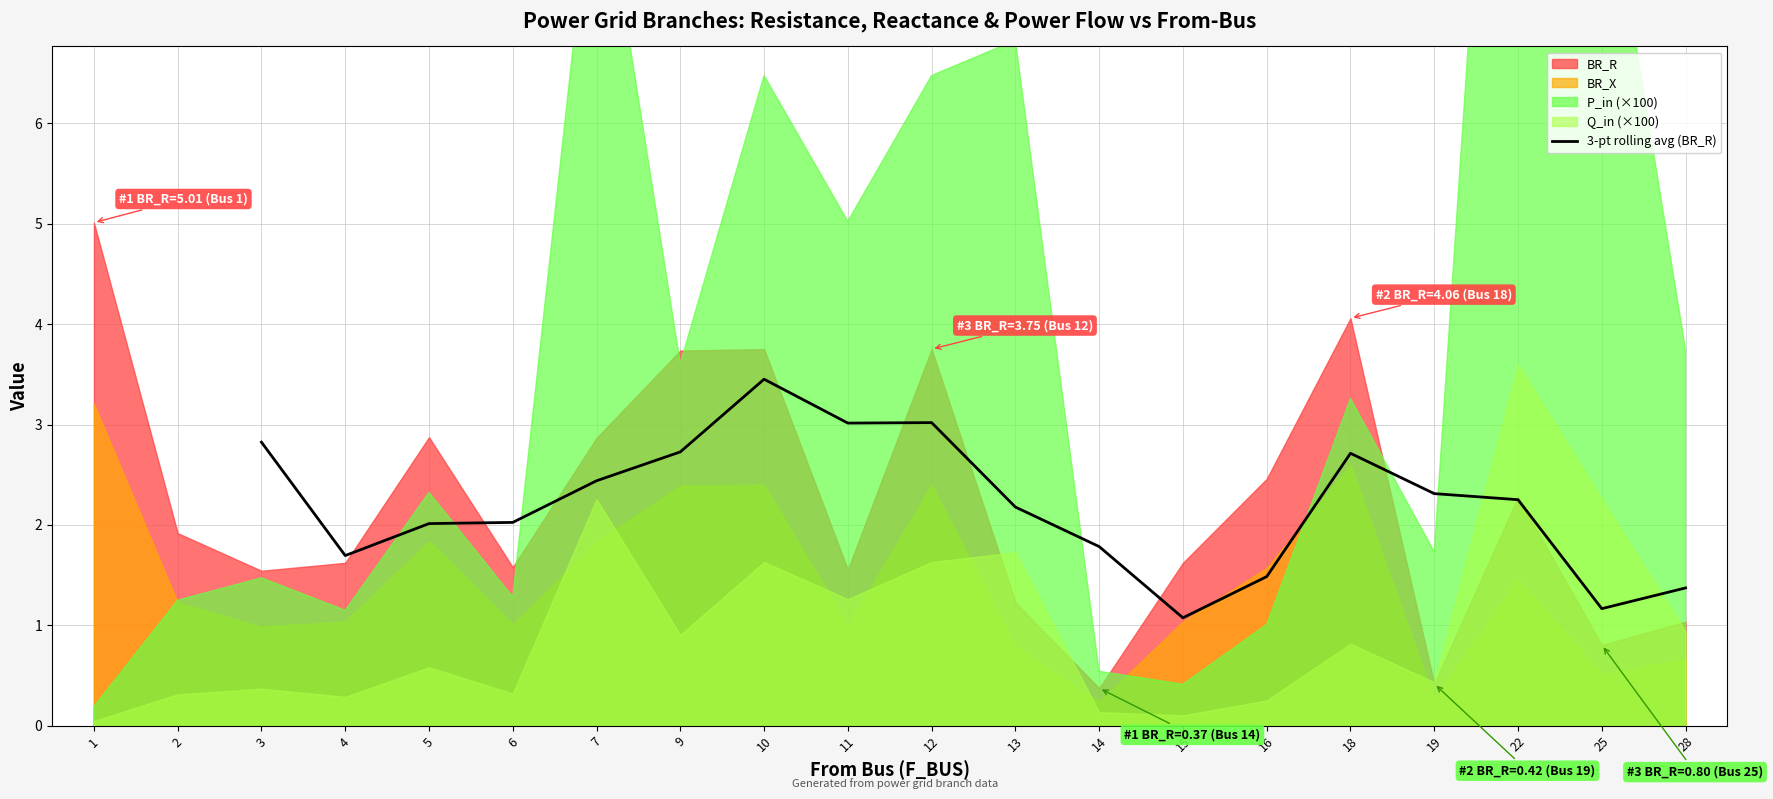

What is the highest value of the 3-pt rolling avg (BR_R) series?

3.5